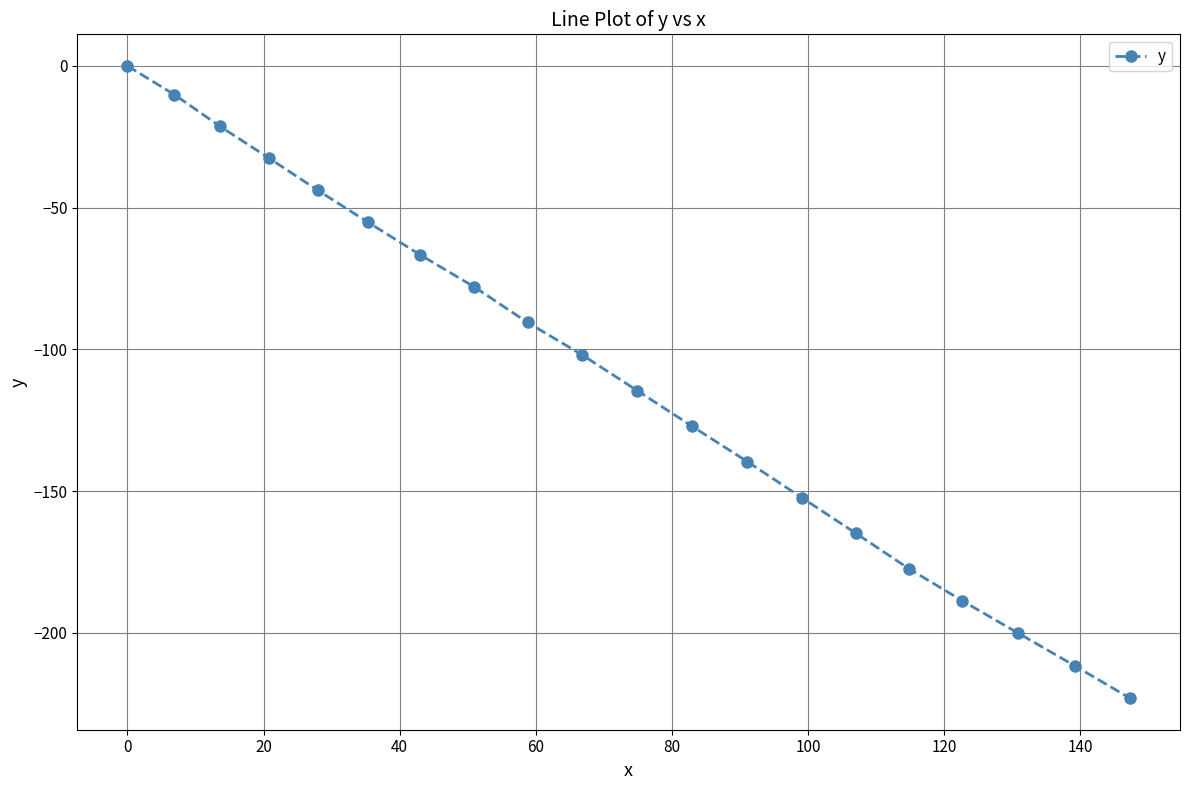

What is the smallest value displayed?

-223.0